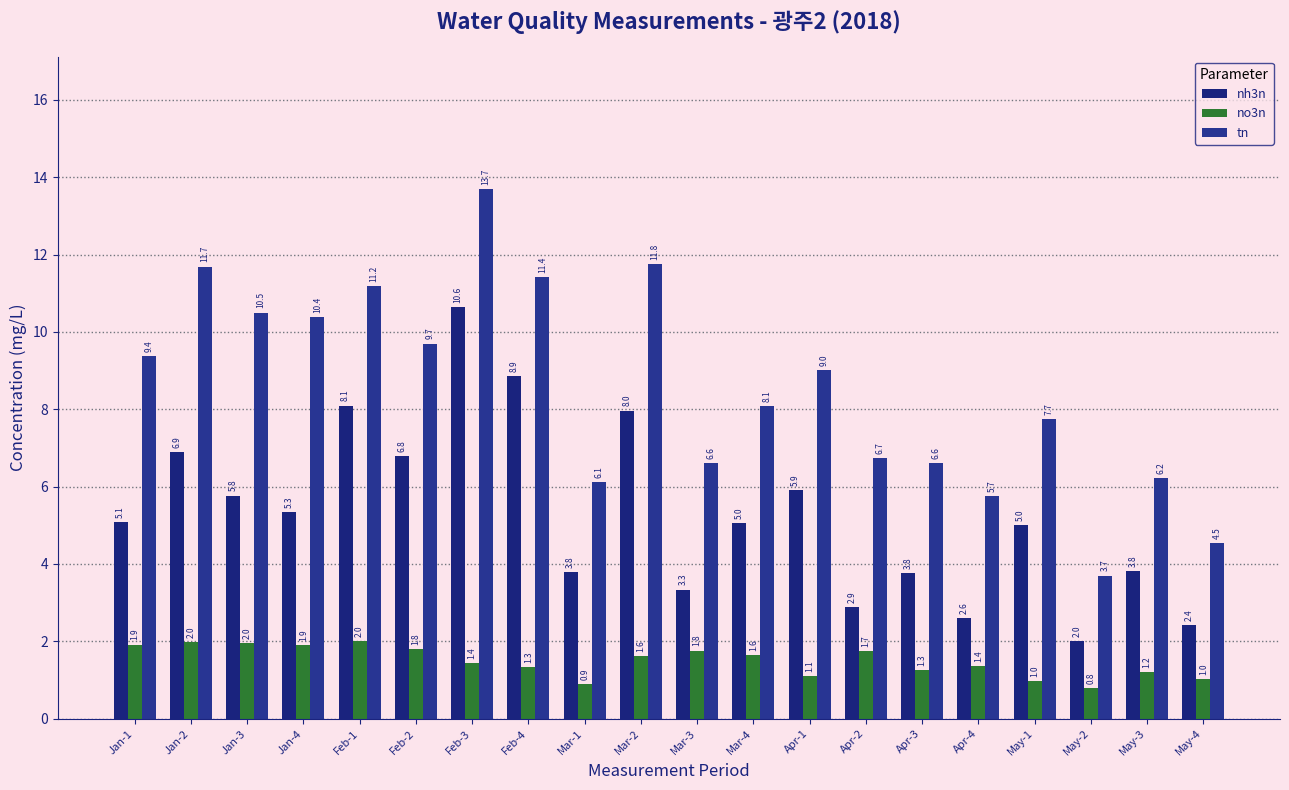

What is the sum of all tn values?

170.8